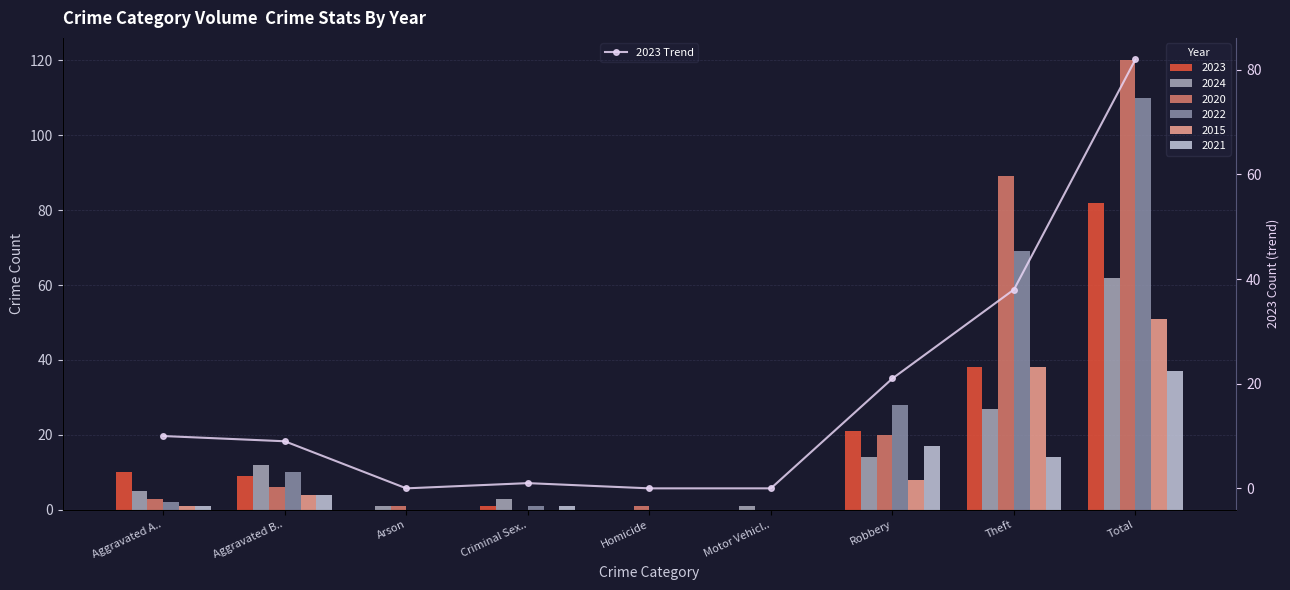

Reading left to right, list all the values displayed in this chart.

10	9	0	1	0	0	21	38	82